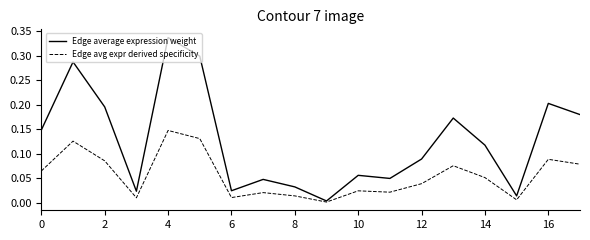

How many lines are shown in the chart?

2